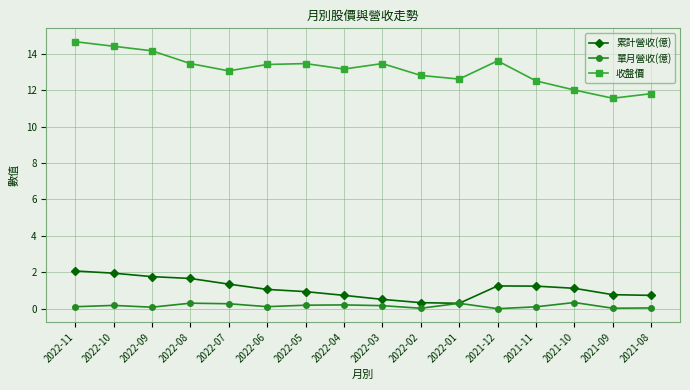

True or false: 單月營收(億) has more than 1 interior local peaks.

True